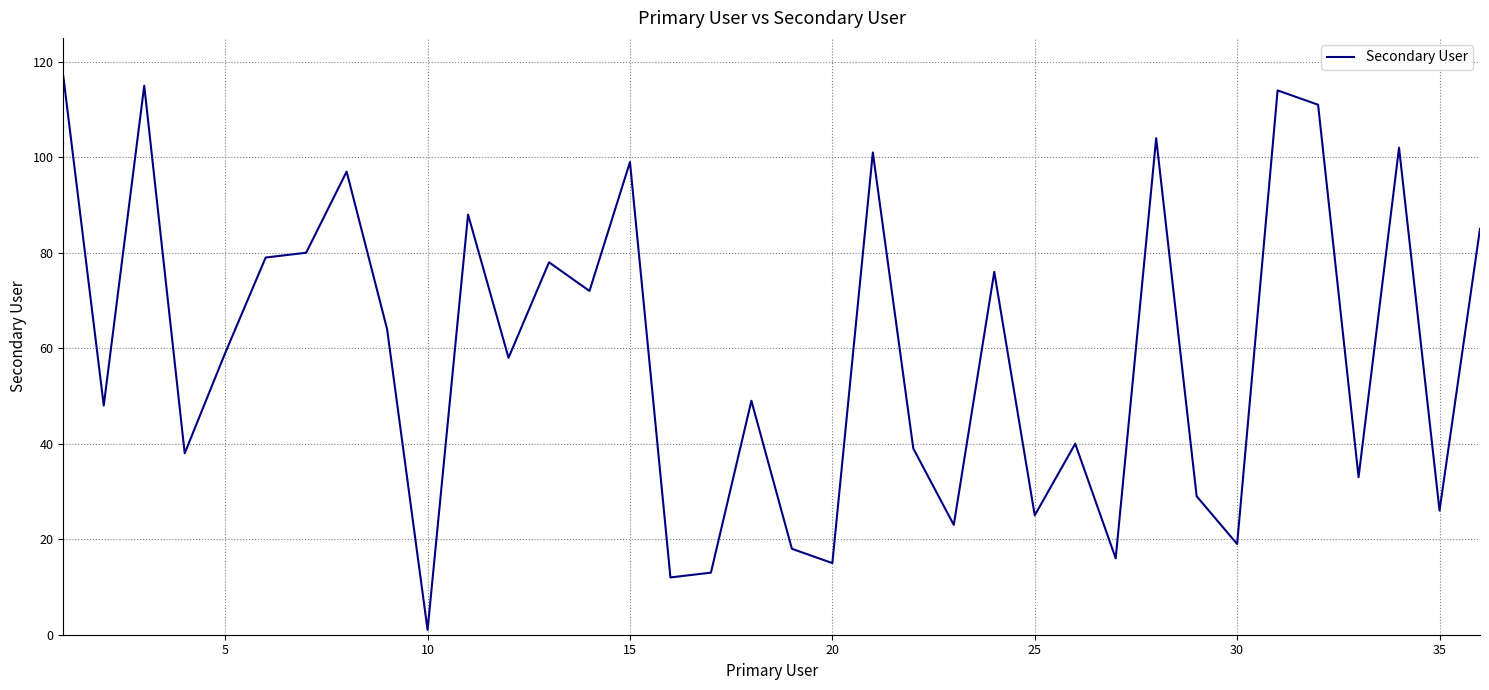

Reading left to right, list all the values displayed in this chart.

117	48	115	38	59	79	80	97	64	1	88	58	78	72	99	12	13	49	18	15	101	39	23	76	25	40	16	104	29	19	114	111	33	102	26	85